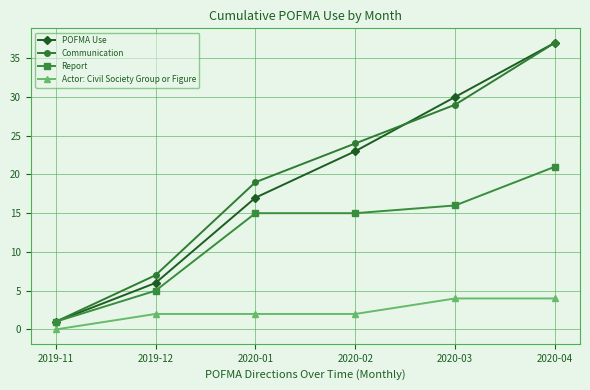

Reading left to right, transcribe all the data shown in this chart.

POFMA Use: 2019-11=1	2019-12=6	2020-01=17	2020-02=23	2020-03=30	2020-04=37
Communication: 2019-11=1	2019-12=7	2020-01=19	2020-02=24	2020-03=29	2020-04=37
Report: 2019-11=1	2019-12=5	2020-01=15	2020-02=15	2020-03=16	2020-04=21
Actor: Civil Society Group or Figure: 2019-11=0	2019-12=2	2020-01=2	2020-02=2	2020-03=4	2020-04=4